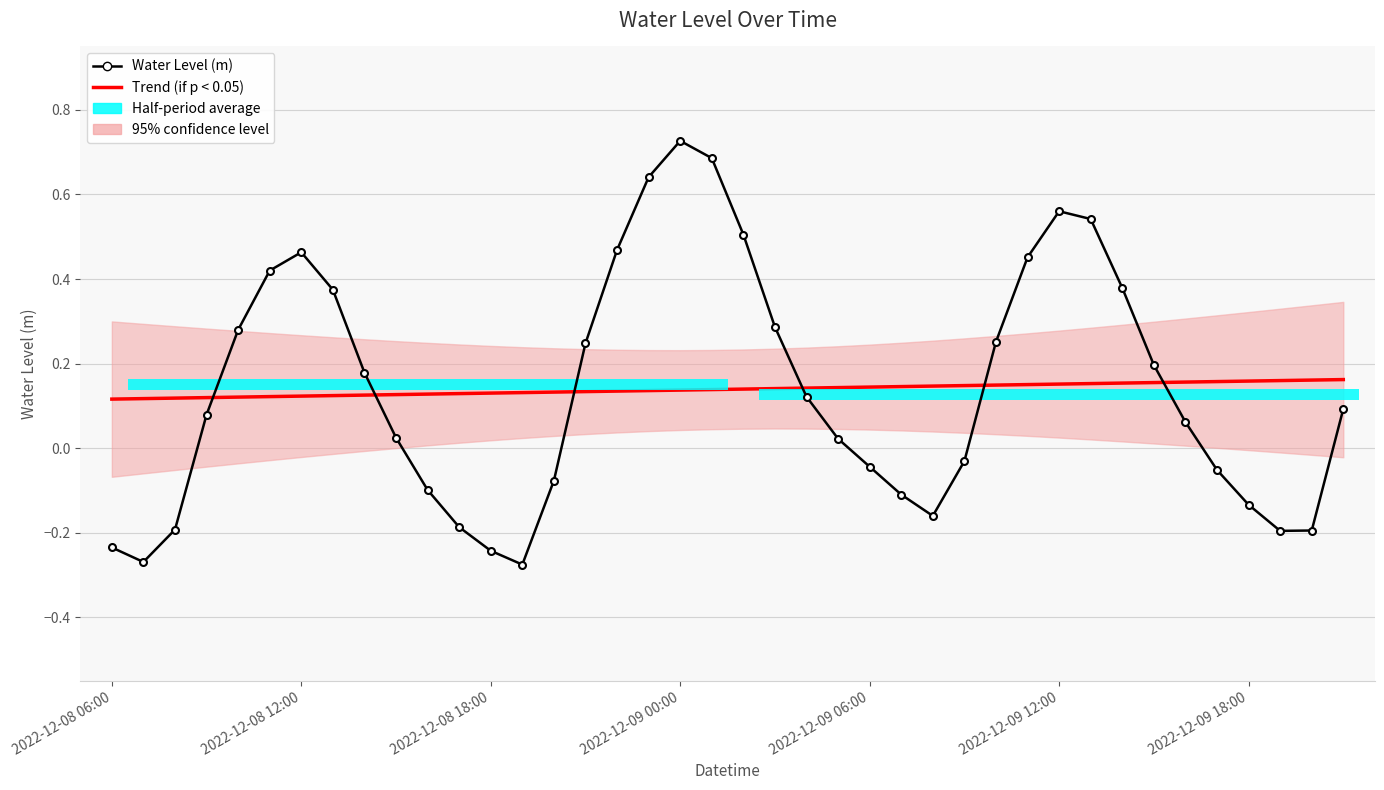

True or false: Trend (if p < 0.05) has a value of 0.2 at 2022-12-09 12:00.

False